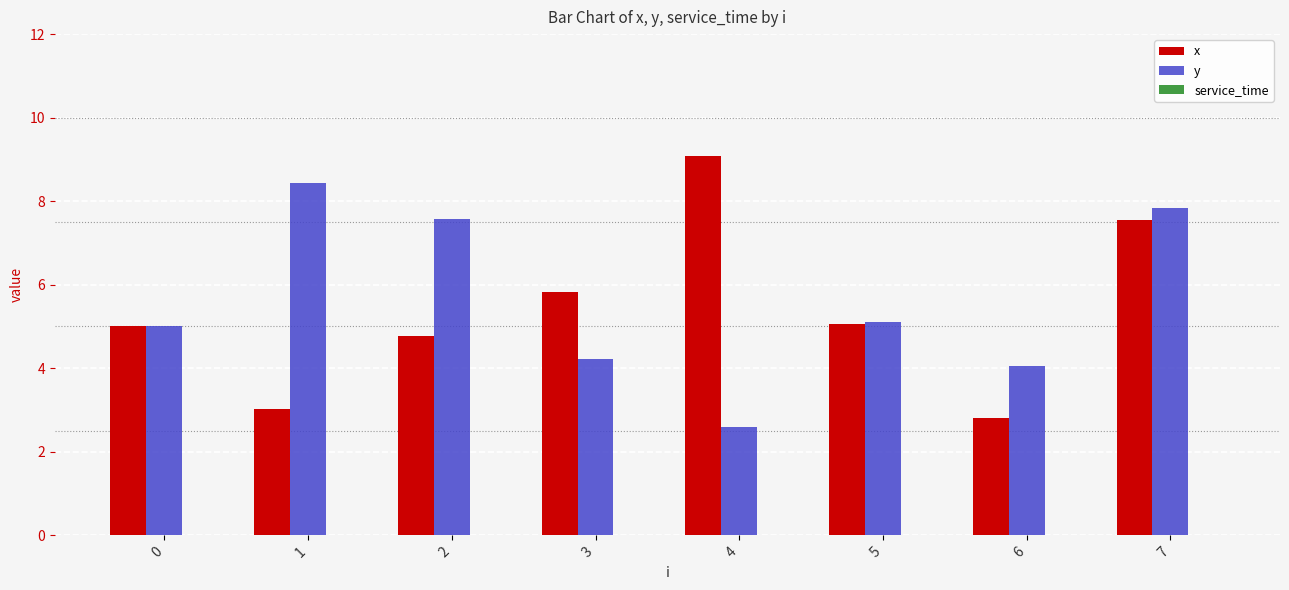

What is the total value across all series at 7?

15.4